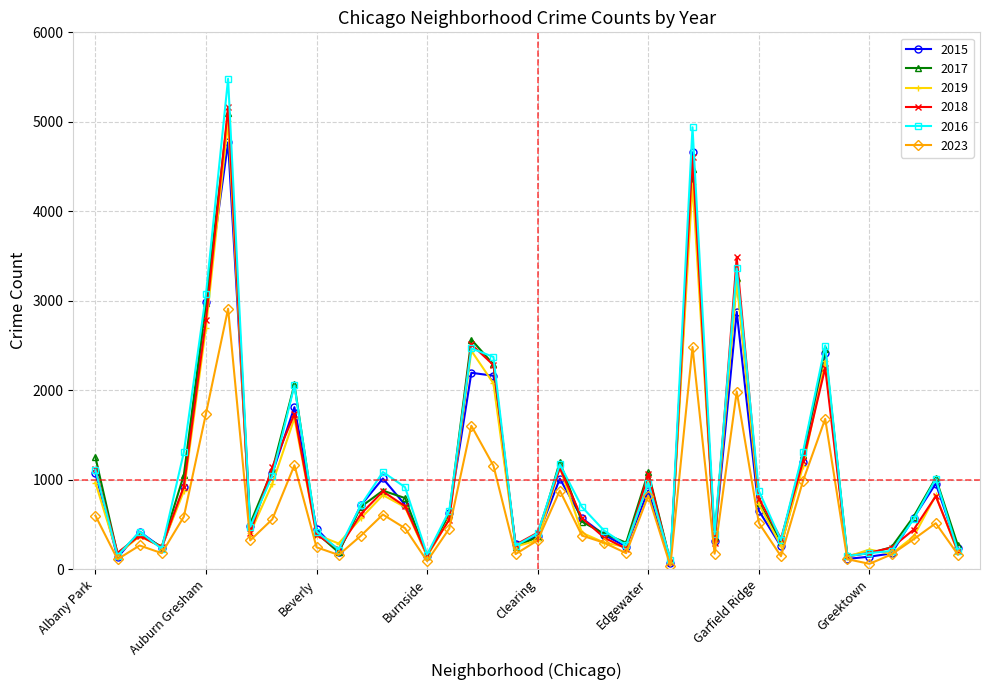

What is the maximum value shown in the chart?

5481